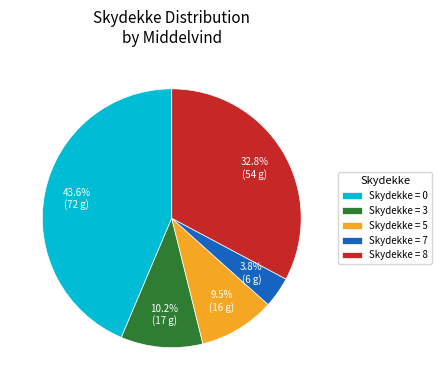

Which category has the smallest portion of the pie?

Skydekke = 7